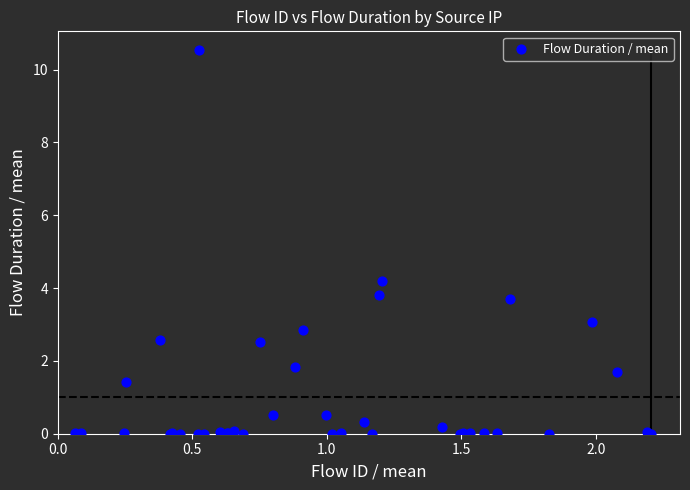

What Y value in the scatter plot is closest to 5?

4.2